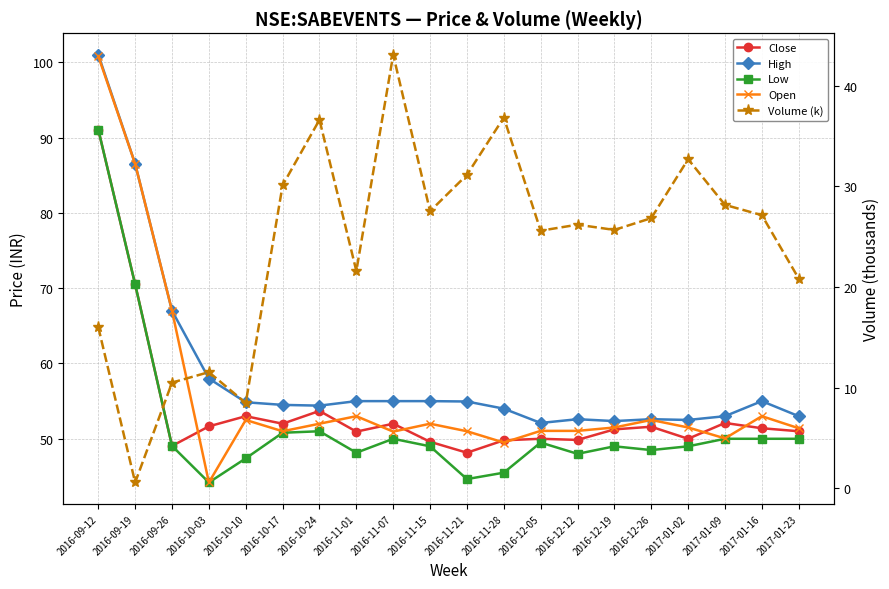

Where is the first local minimum for Open?

2016-10-03